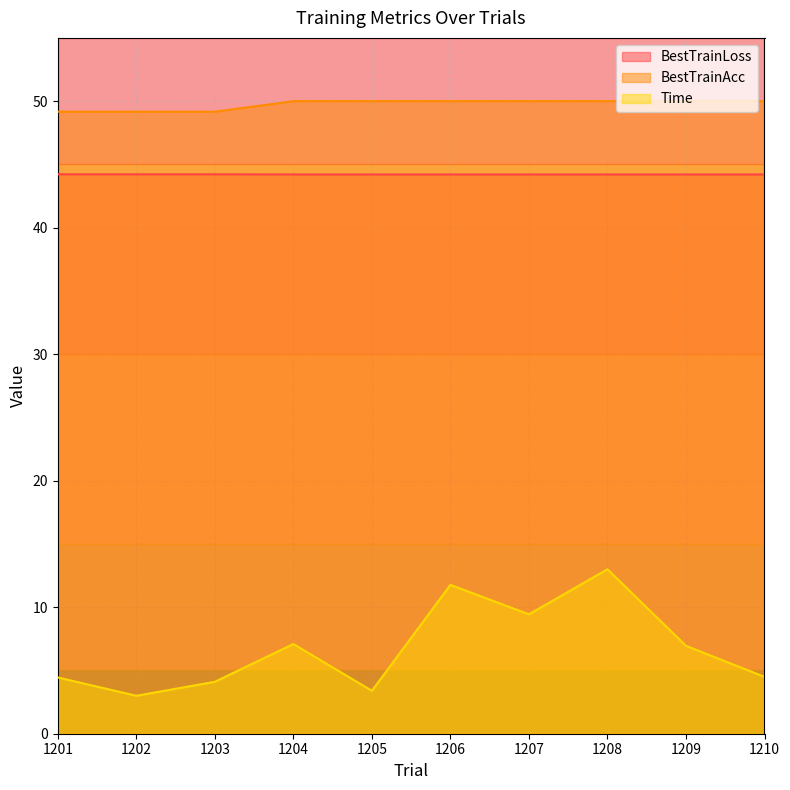

True or false: BestTrainAcc and BestTrainLoss intersect in this chart.

False